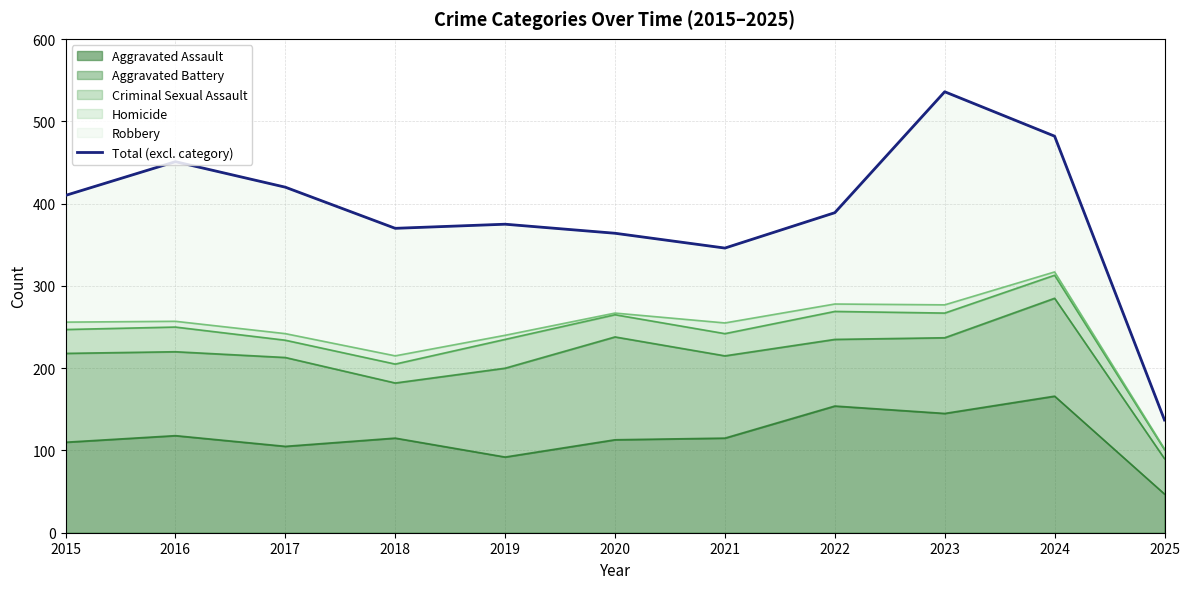

What is the difference between the maximum and minimum values?

399